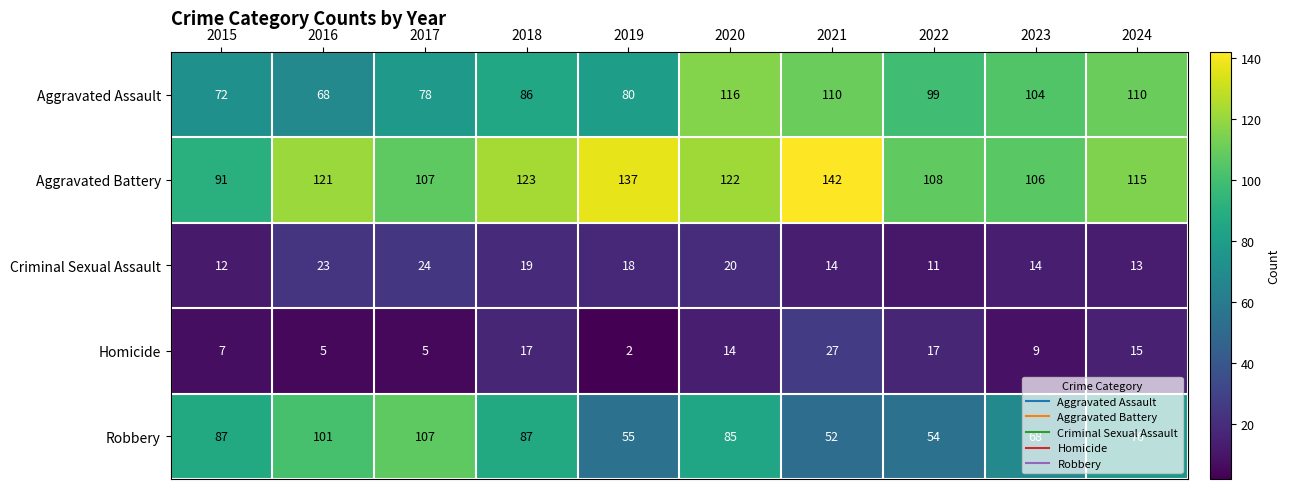

How many values in the Criminal Sexual Assault series are below 18?

5